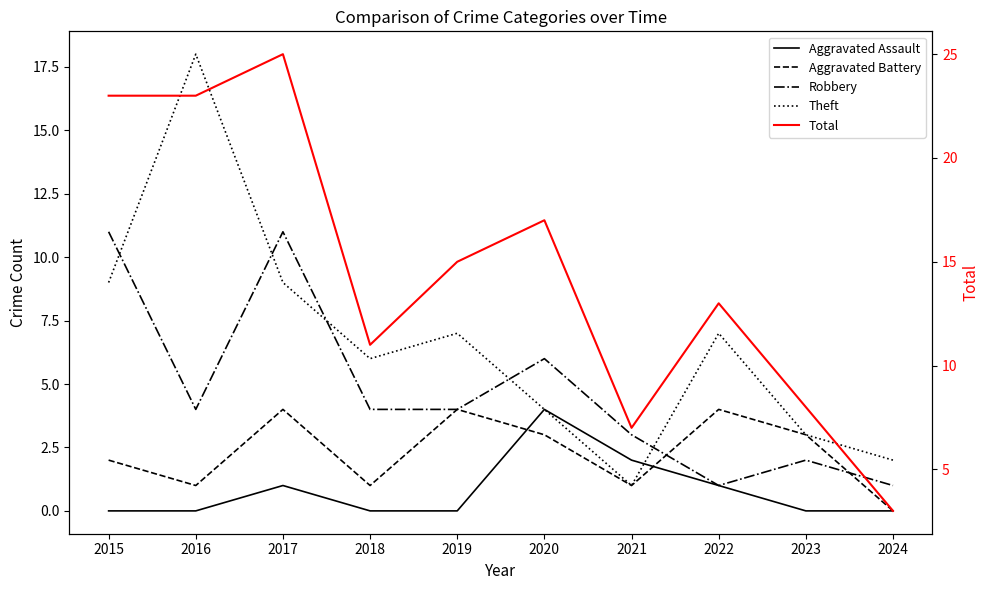

Which series has the largest total across all categories?

Total